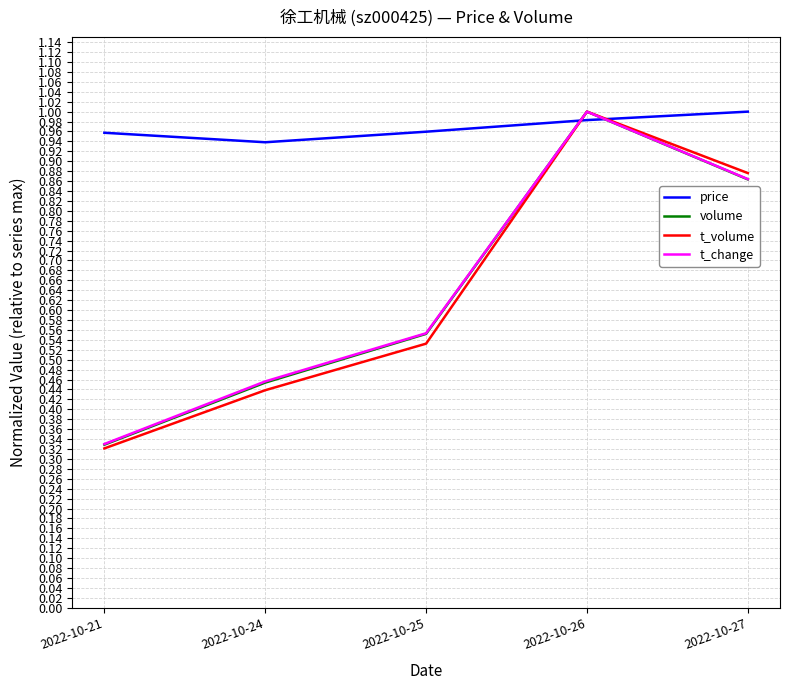

Count the volume values in the range 0 to 1.

5